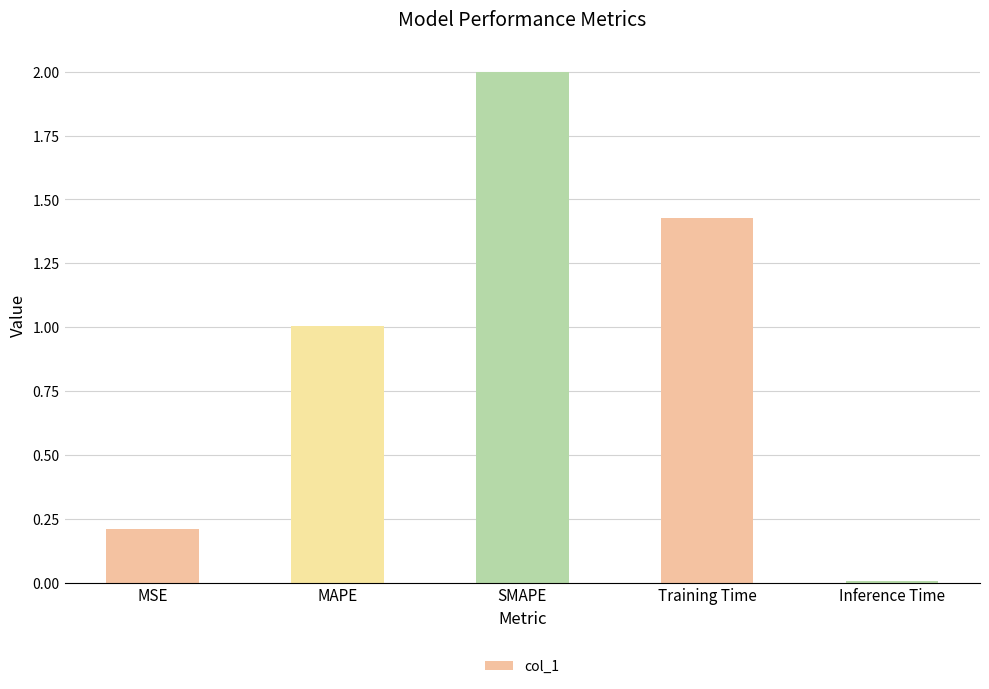

List the labels in order of value, smallest first.

Inference Time, MSE, MAPE, Training Time, SMAPE